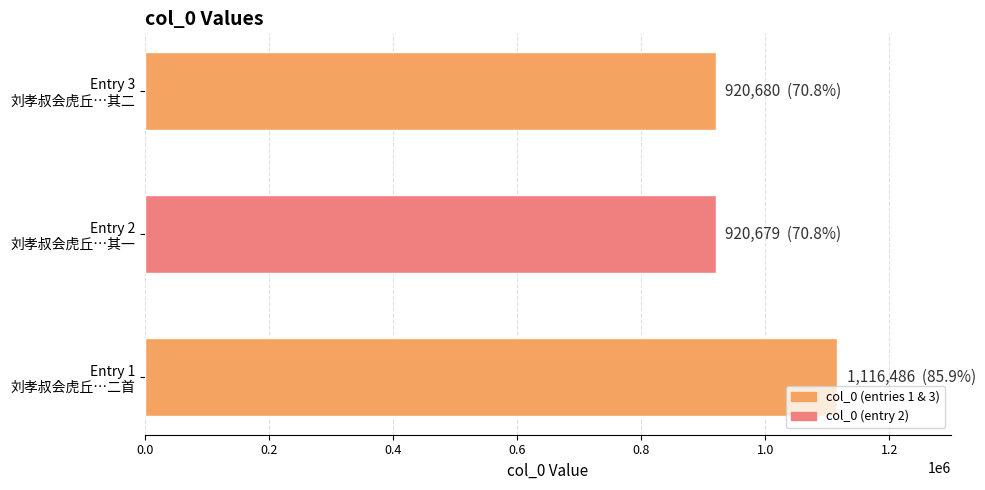

What is the difference between the maximum and minimum values?

195807